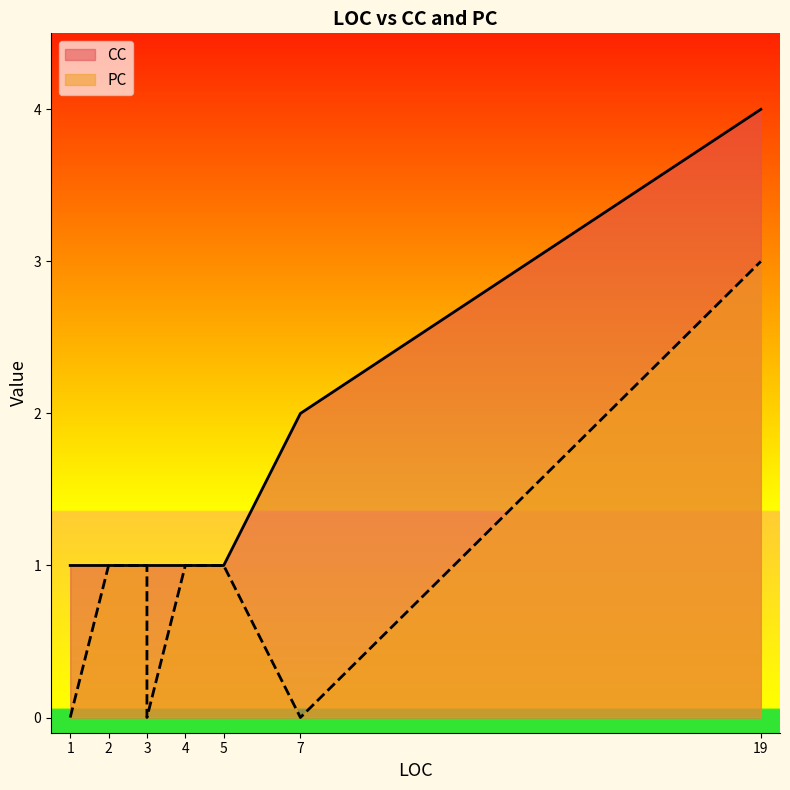

List the series in order of their peak value, highest first.

CC, PC